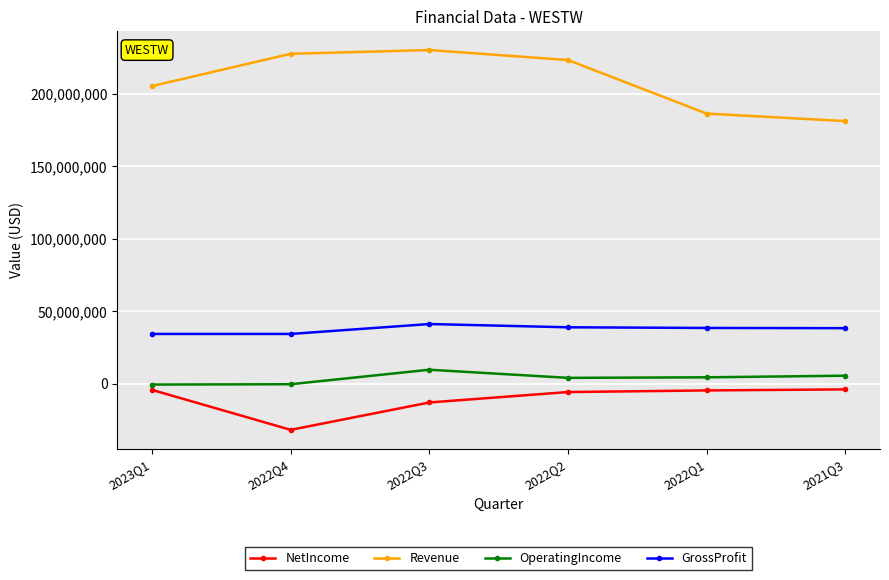

List the series in order of their peak value, highest first.

Revenue, GrossProfit, OperatingIncome, NetIncome